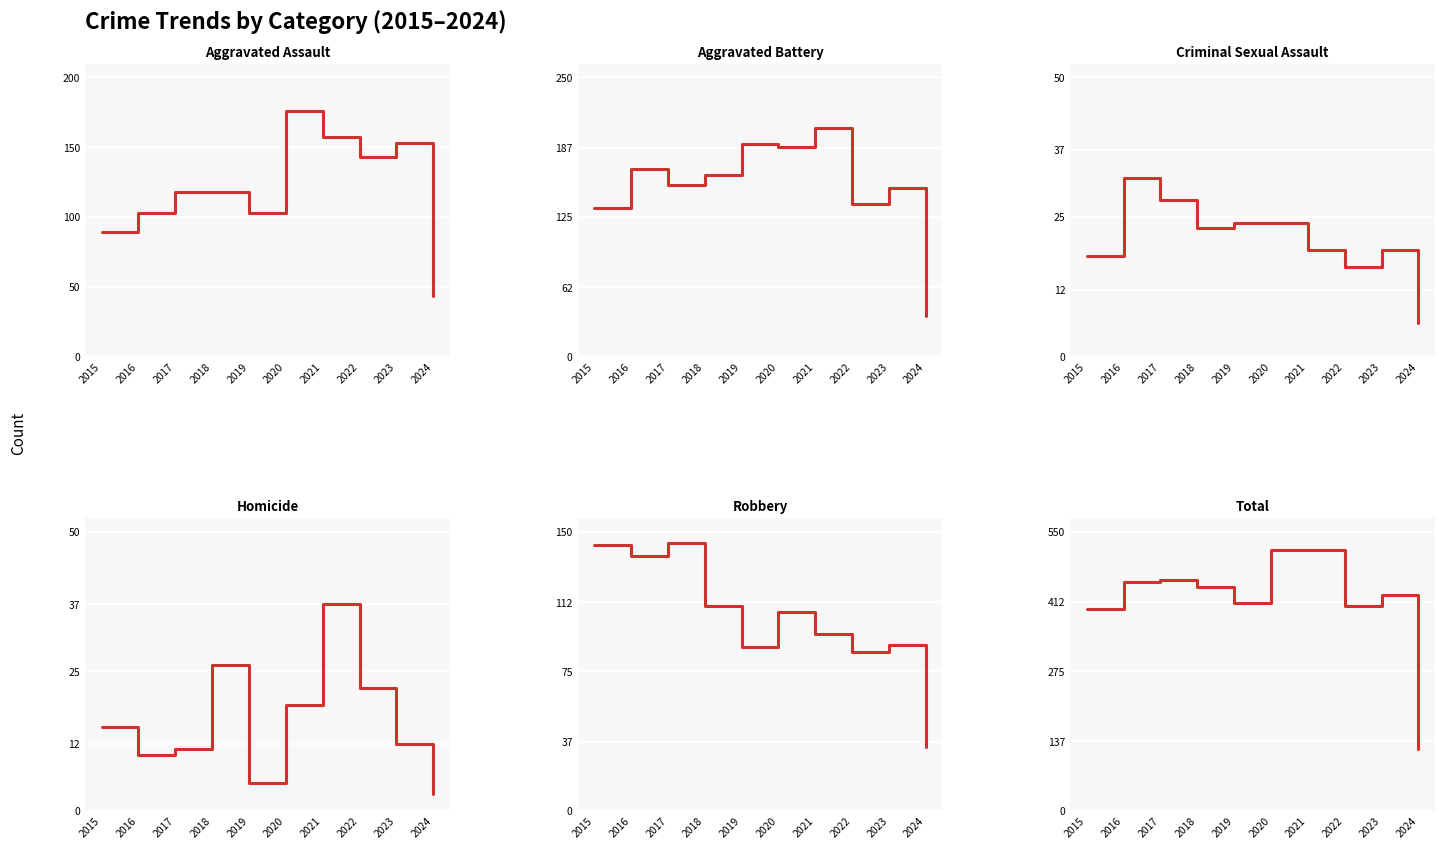

What is the difference between the maximum and minimum values in the Total series?

392